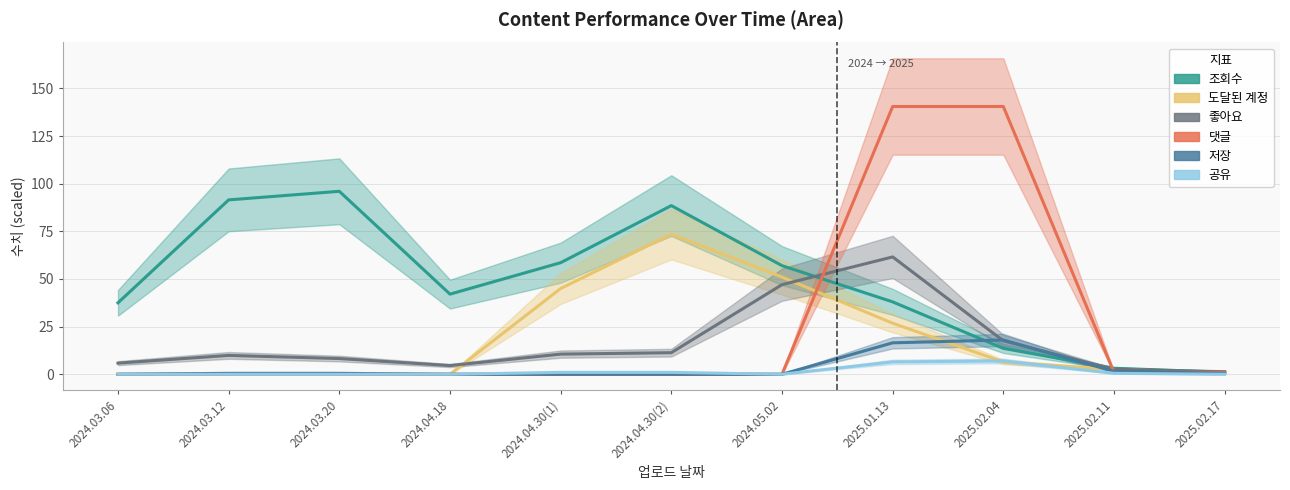

How many times do 댓글 and 도달된 계정 cross each other?

3